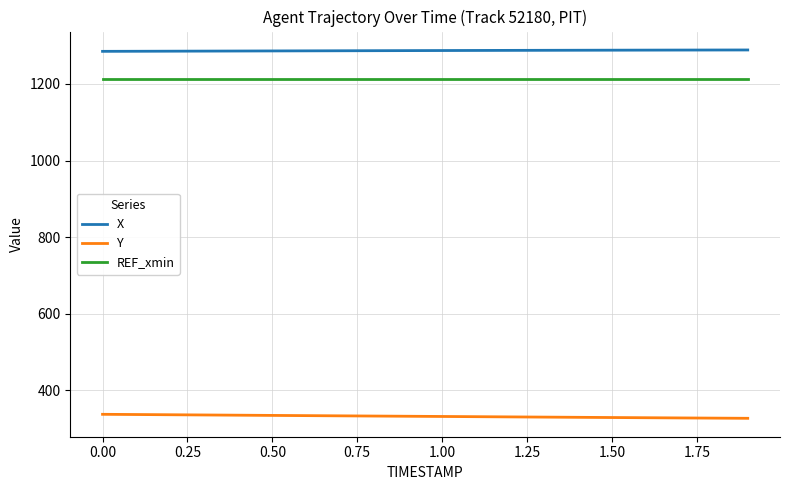

Which series has the largest total across all categories?

X